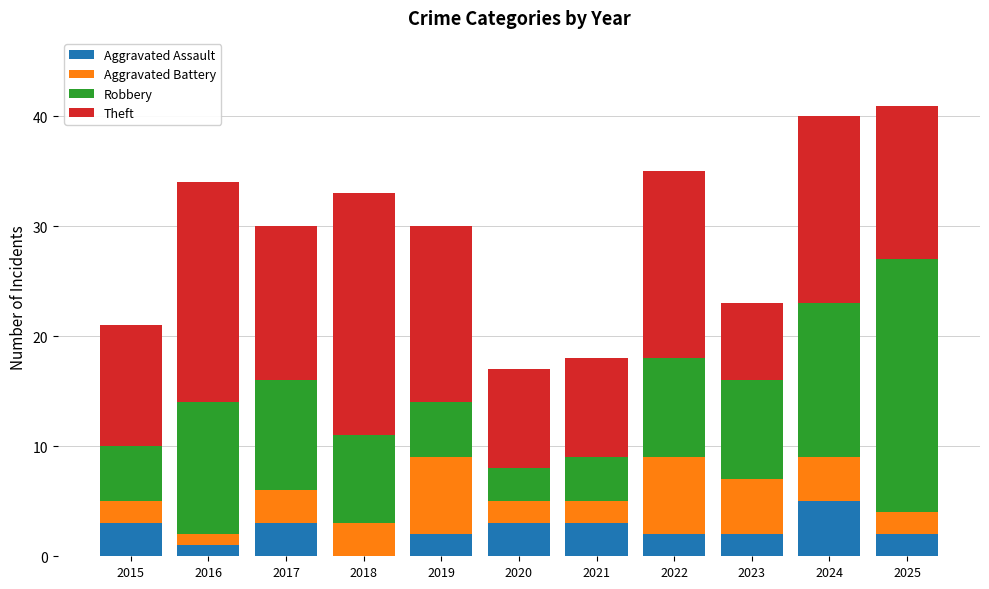

Which category has the highest value in the Aggravated Assault series?

2024